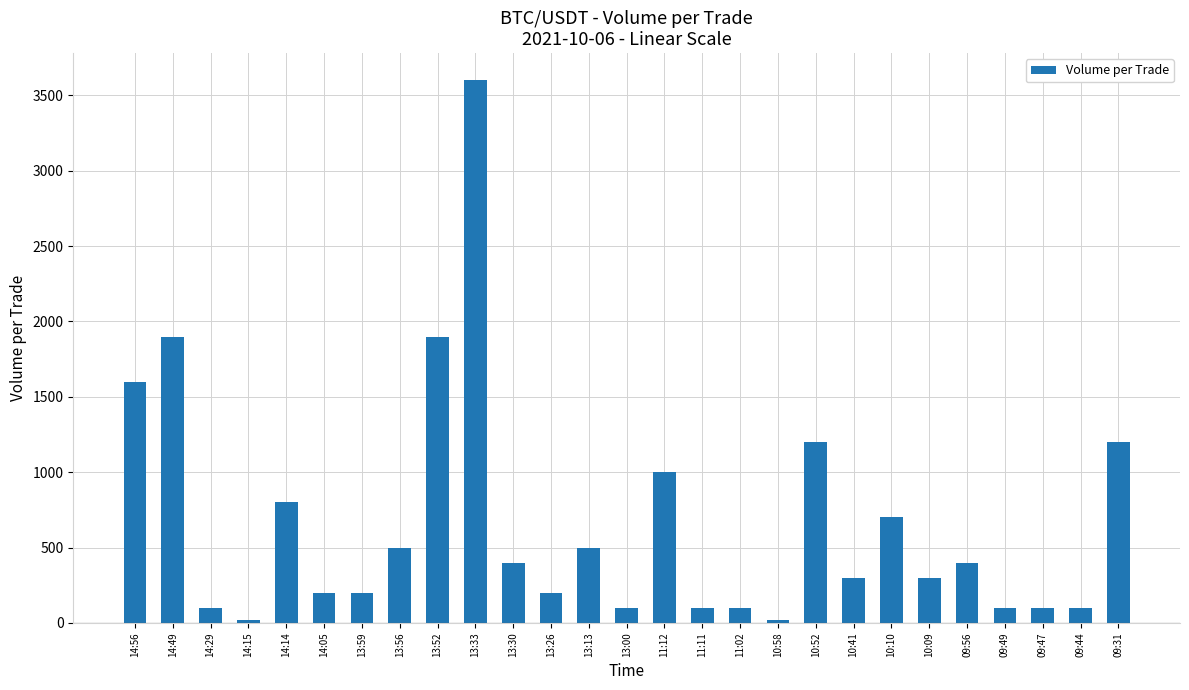

What is the change in value from 13:56 to 13:30?

-100